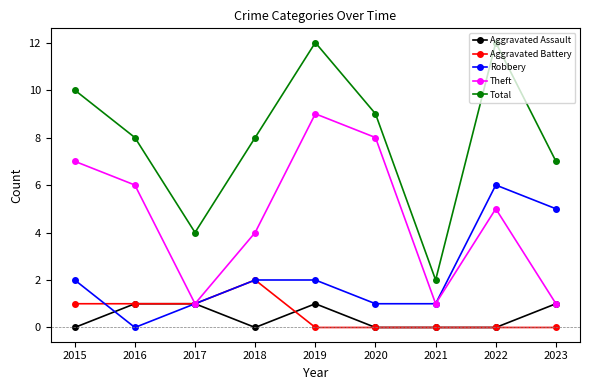

Is the value of Total at 2020 greater than the value of Theft at 2015?

Yes